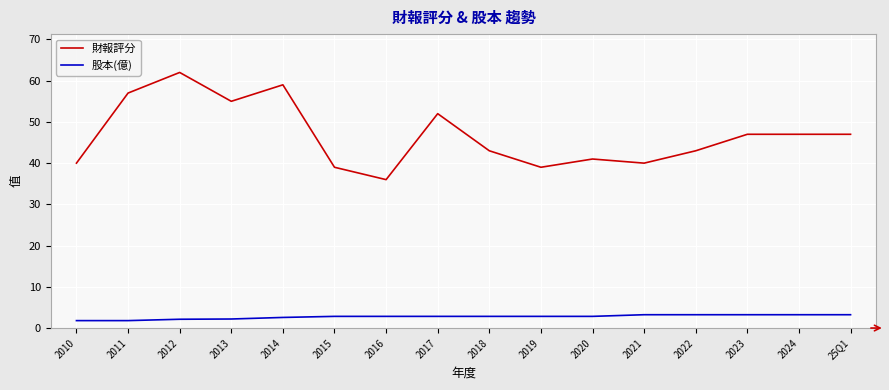

True or false: 財報評分 and 股本(億) intersect in this chart.

False